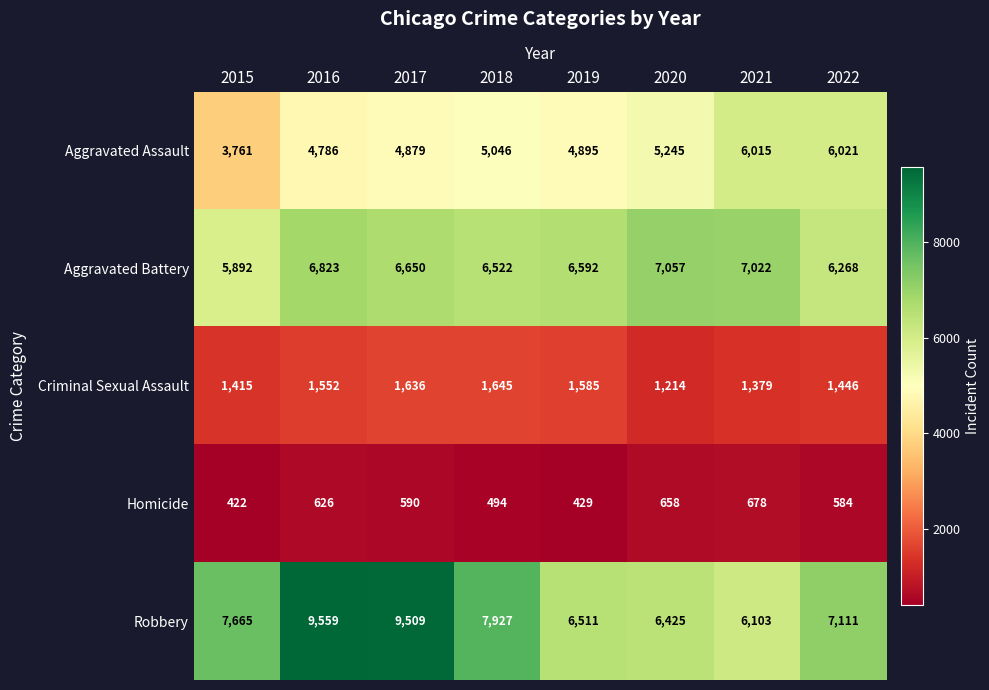

What is the approximate value of Aggravated Assault at 2020, to the nearest 100?

5200